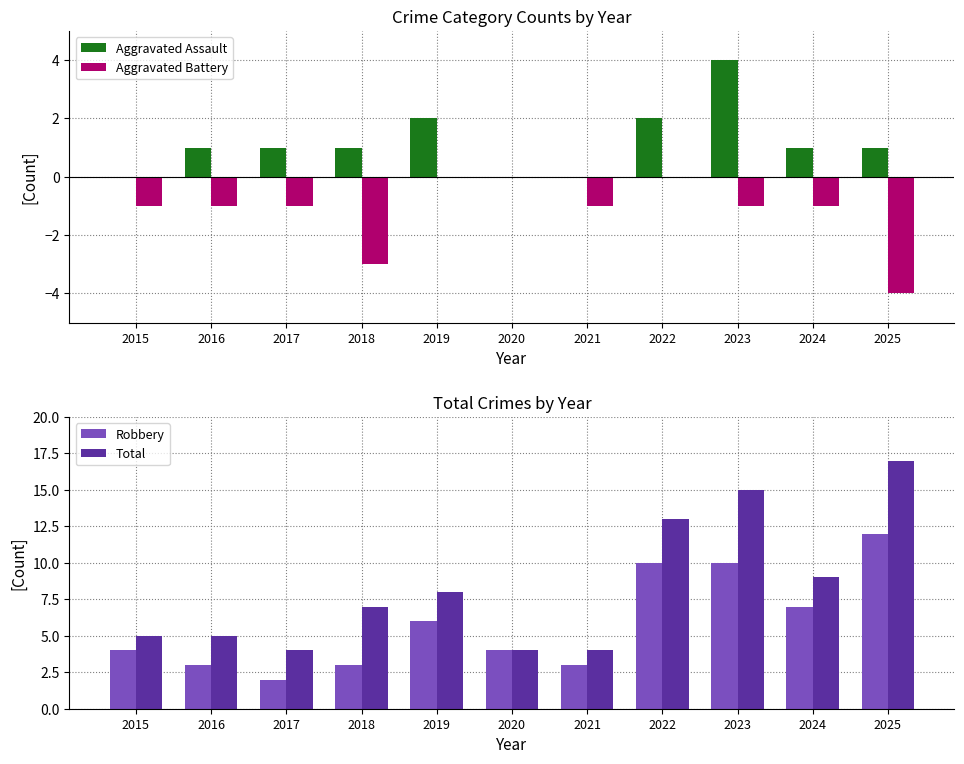

Where does the Aggravated Battery series first go above -1?

2019